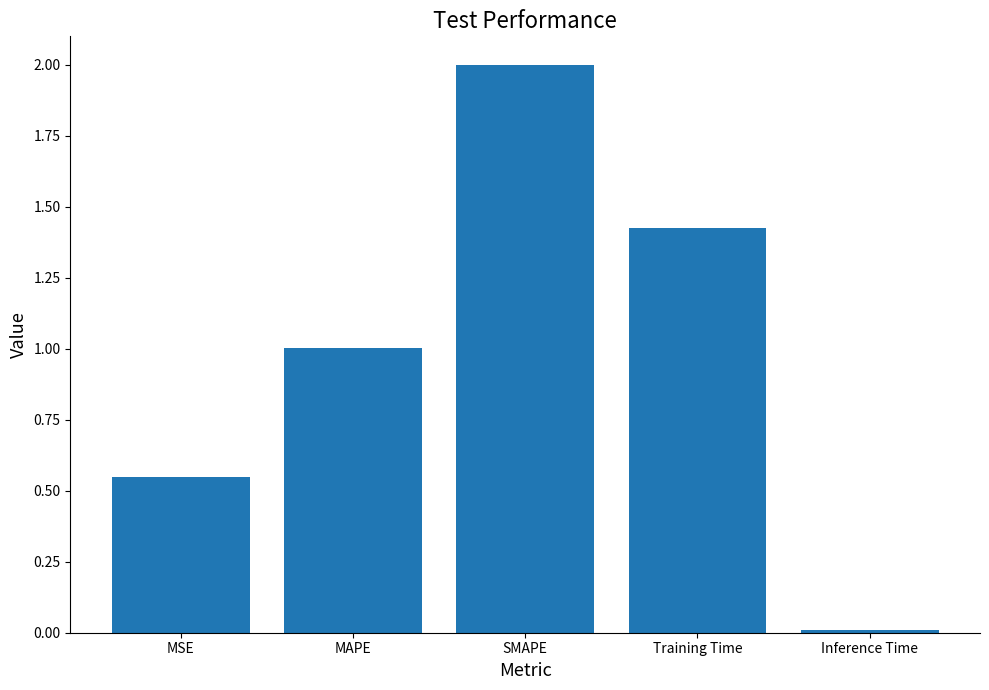

List the labels in order of value, smallest first.

Inference Time, MSE, MAPE, Training Time, SMAPE